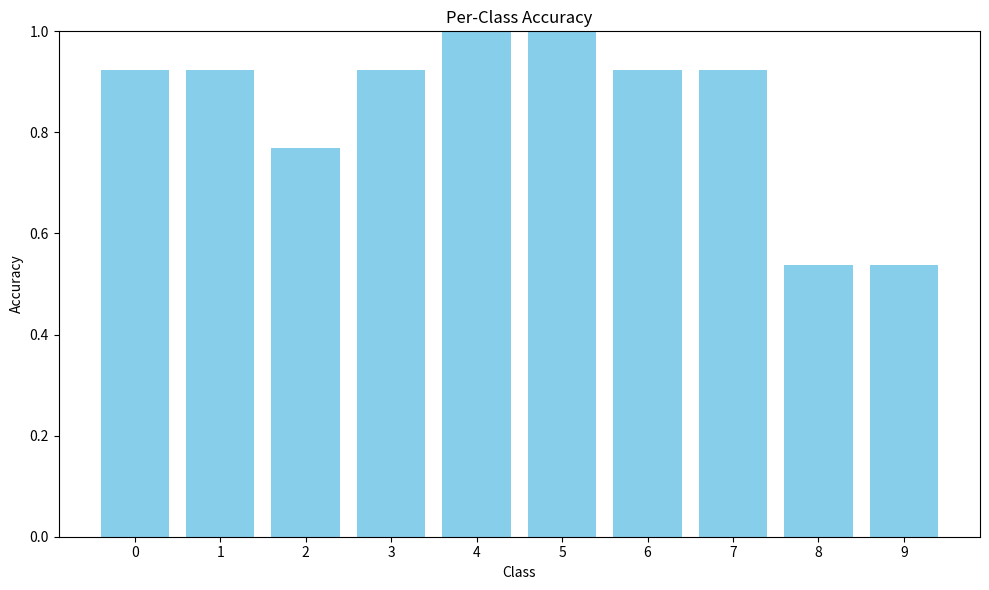

What is the sum of the values at 9 and 0?

1.5